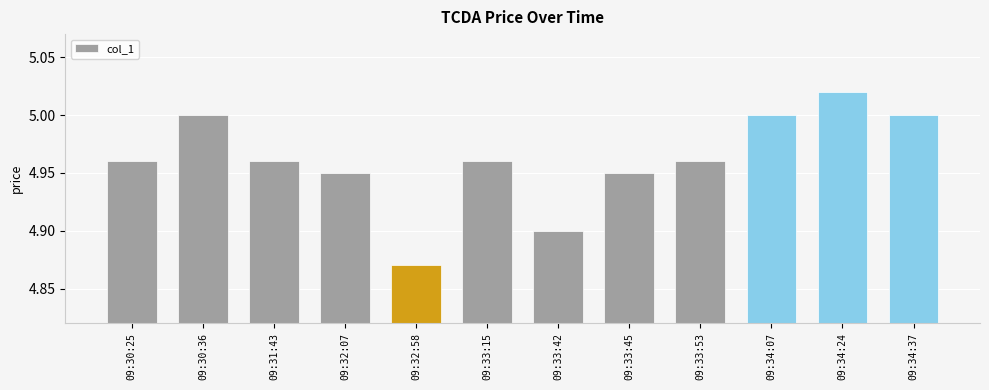

Does the chart contain stacked bars?

No